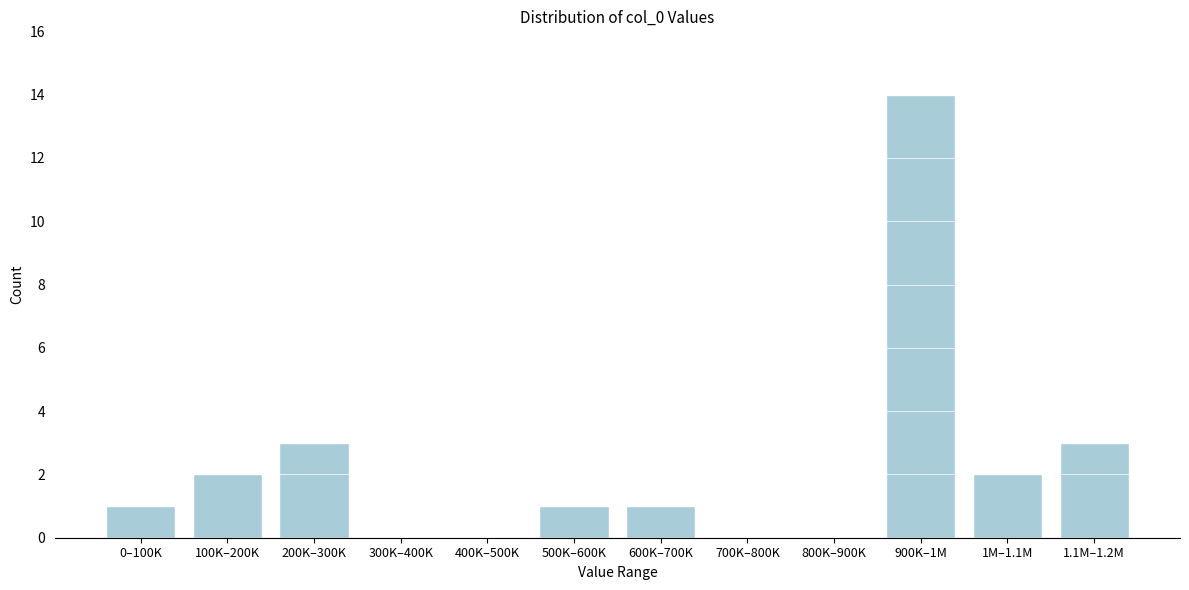

Reading left to right, transcribe all the data shown in this chart.

0–100K=1	100K–200K=2	200K–300K=3	300K–400K=0	400K–500K=0	500K–600K=1	600K–700K=1	700K–800K=0	800K–900K=0	900K–1M=14	1M–1.1M=2	1.1M–1.2M=3